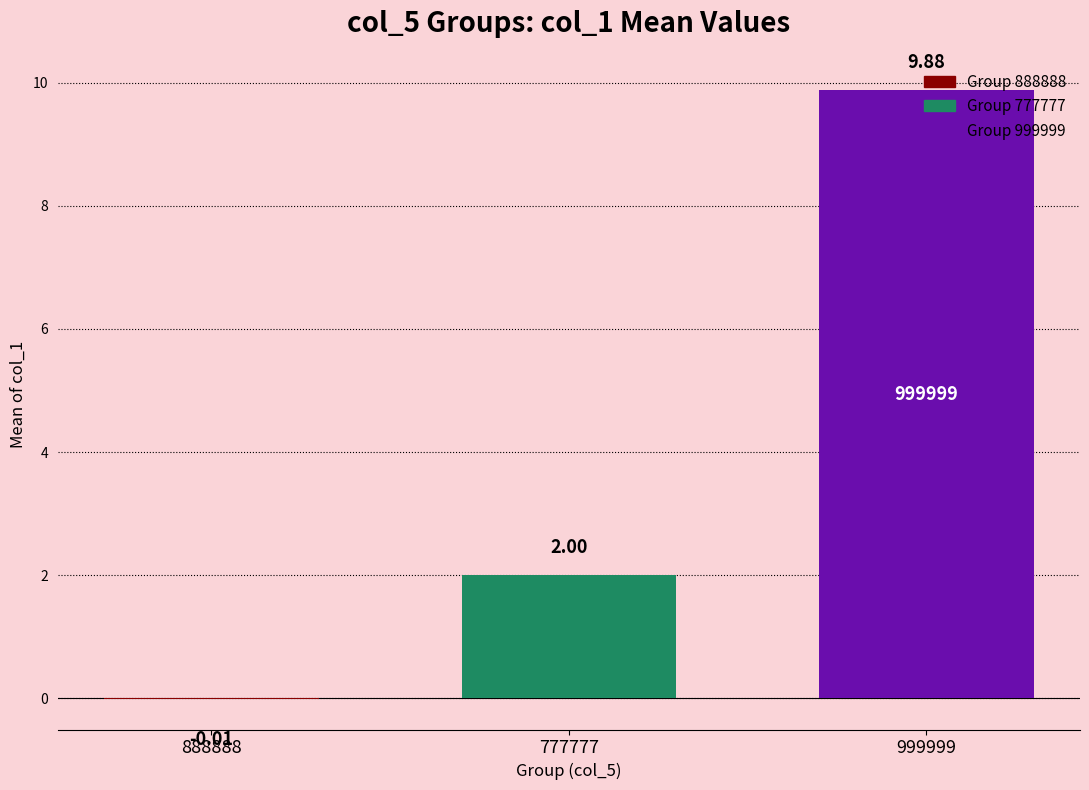

What is the maximum value shown in the chart?

9.9